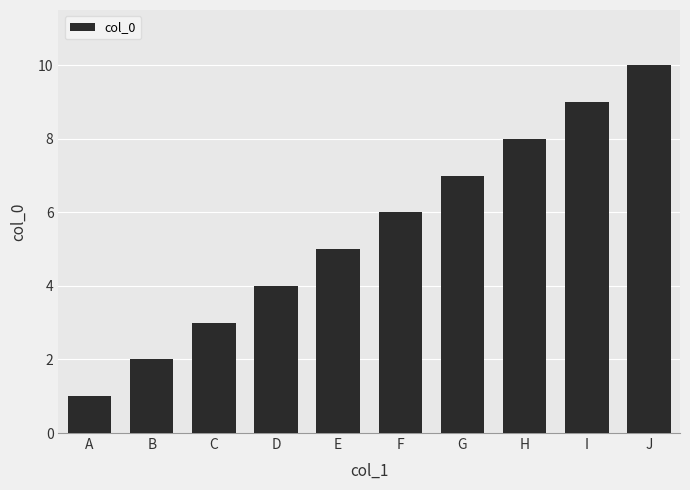

The value at I is 14. True or false?

False